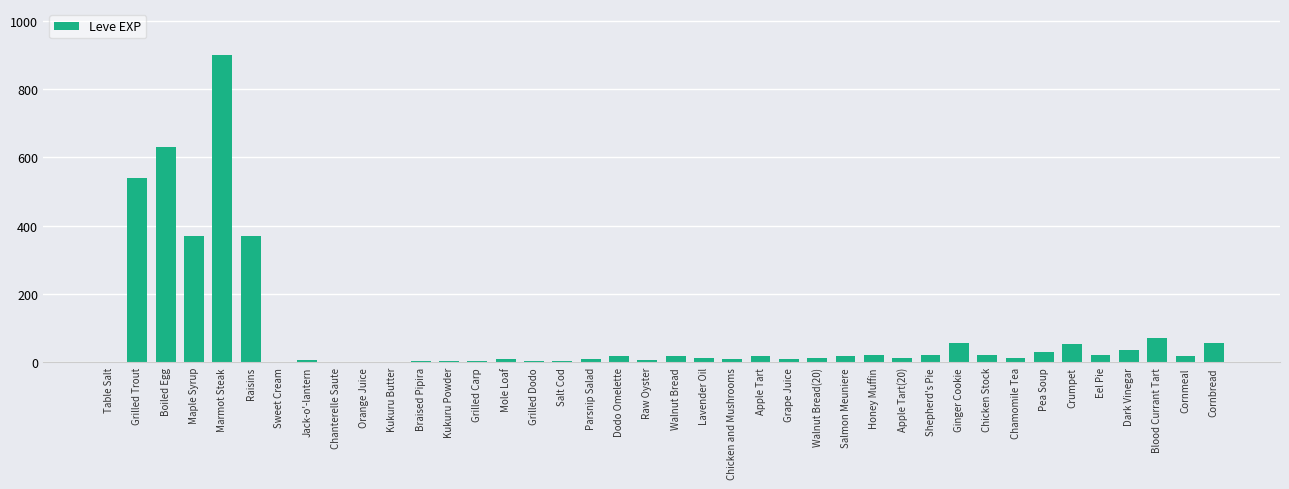

Is it true that the value at Maple Syrup is 189?

False